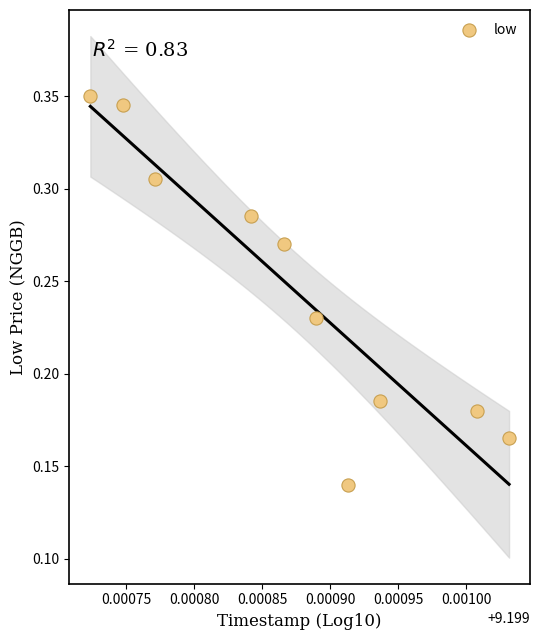

What is the average X value?

9.2